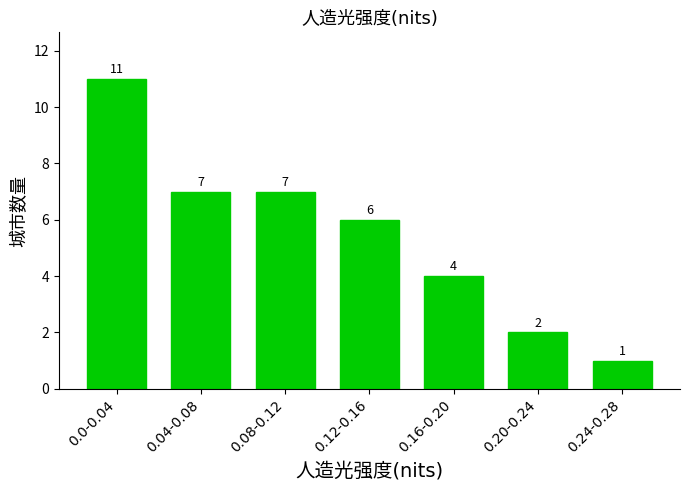

Reading left to right, what are all the values shown in this chart?

11	7	7	6	4	2	1